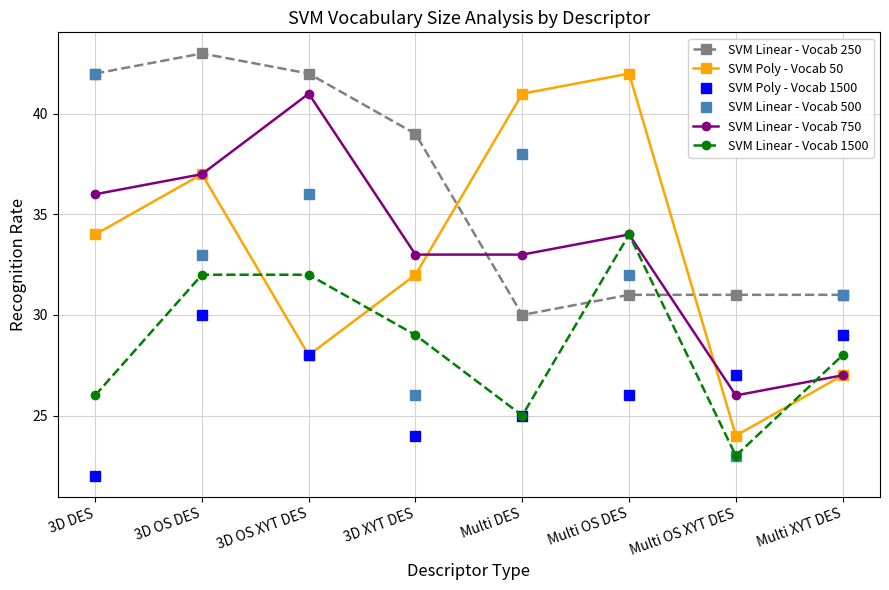

What is the difference between the second highest and minimum values in the SVM Linear - Vocab 250 series?

12